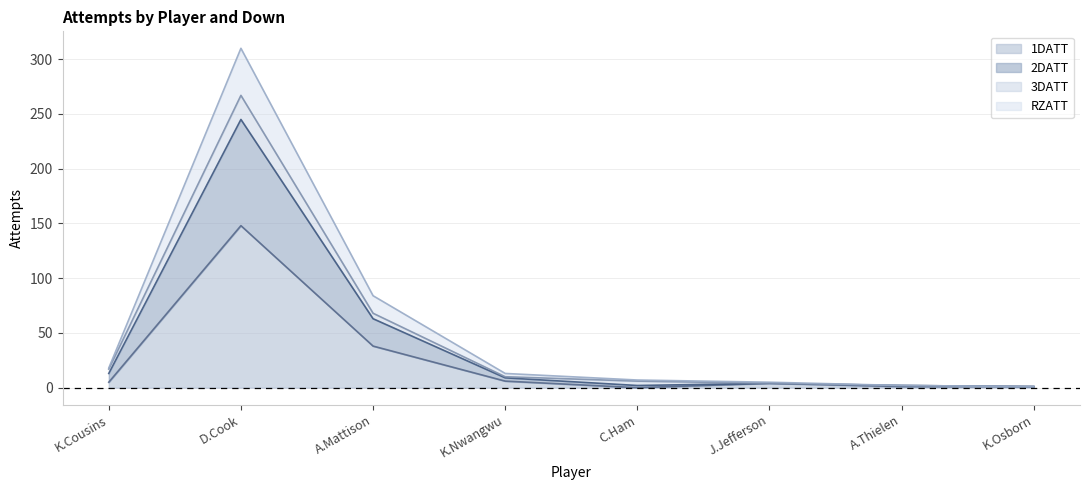

Which category has the highest value in the 1DATT series?

D.Cook